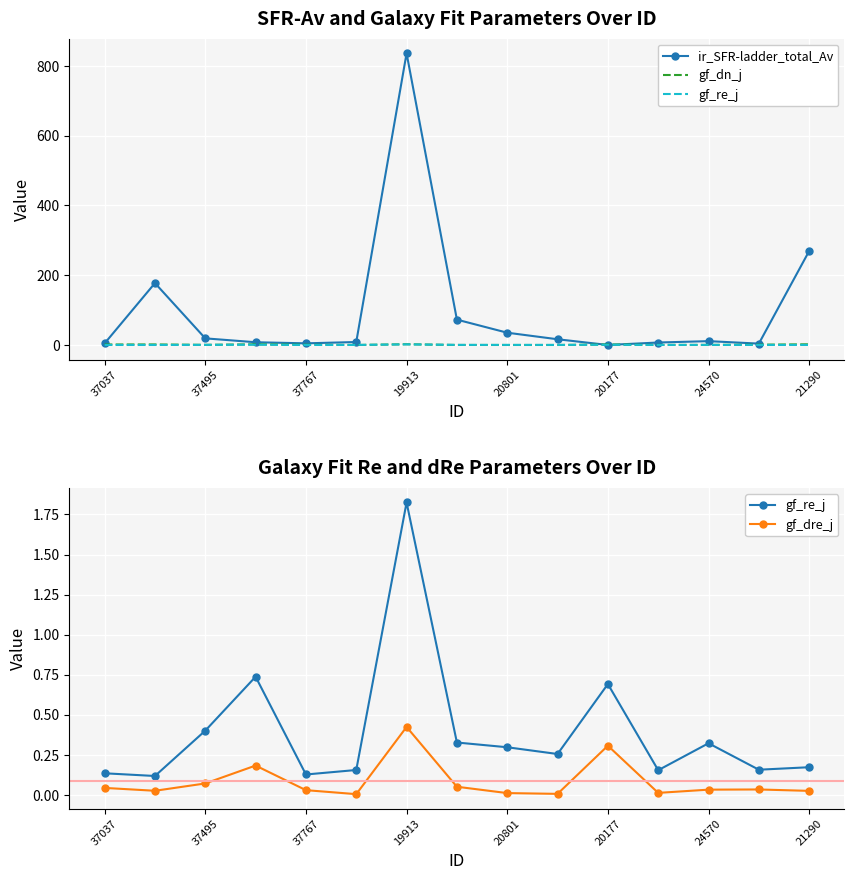

How many series are shown in this chart?

4